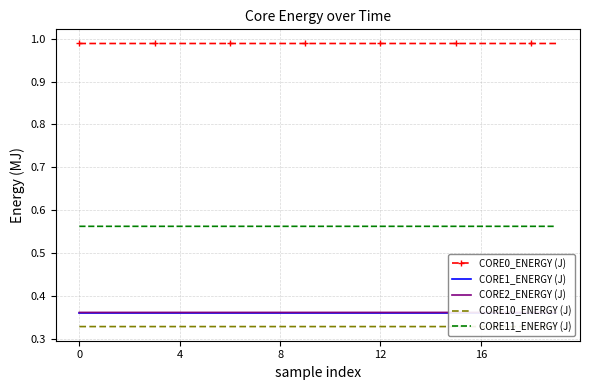

Rank the series at 9 from lowest to highest value.

CORE10_ENERGY (J), CORE1_ENERGY (J), CORE2_ENERGY (J), CORE11_ENERGY (J), CORE0_ENERGY (J)